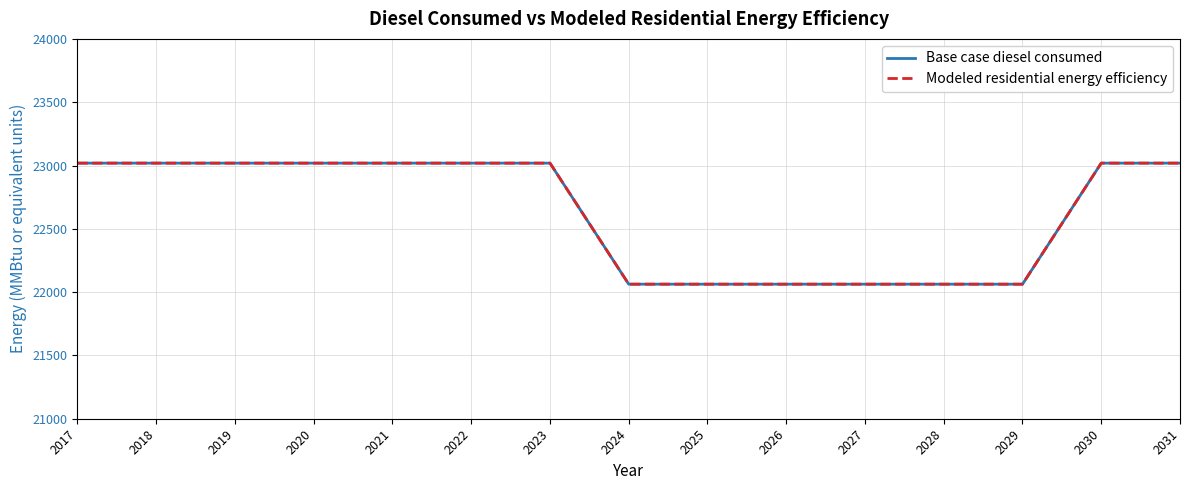

How many lines are shown in the chart?

2